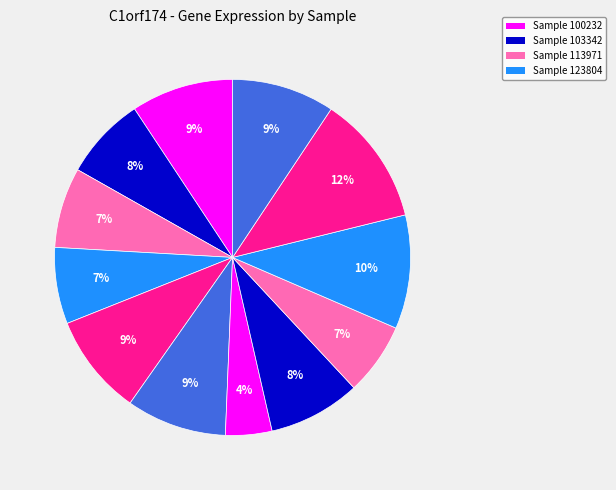

How many slices are in this pie chart?

12